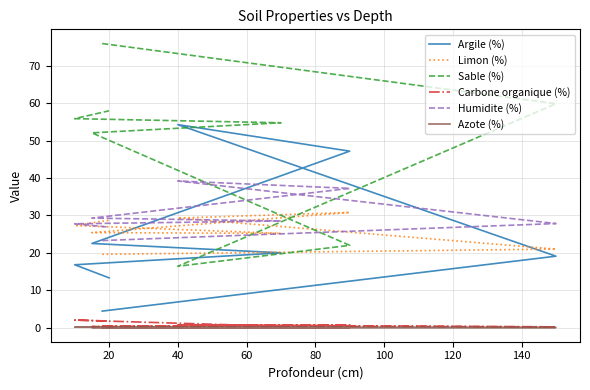

At which category is the sum across all series the highest?

40